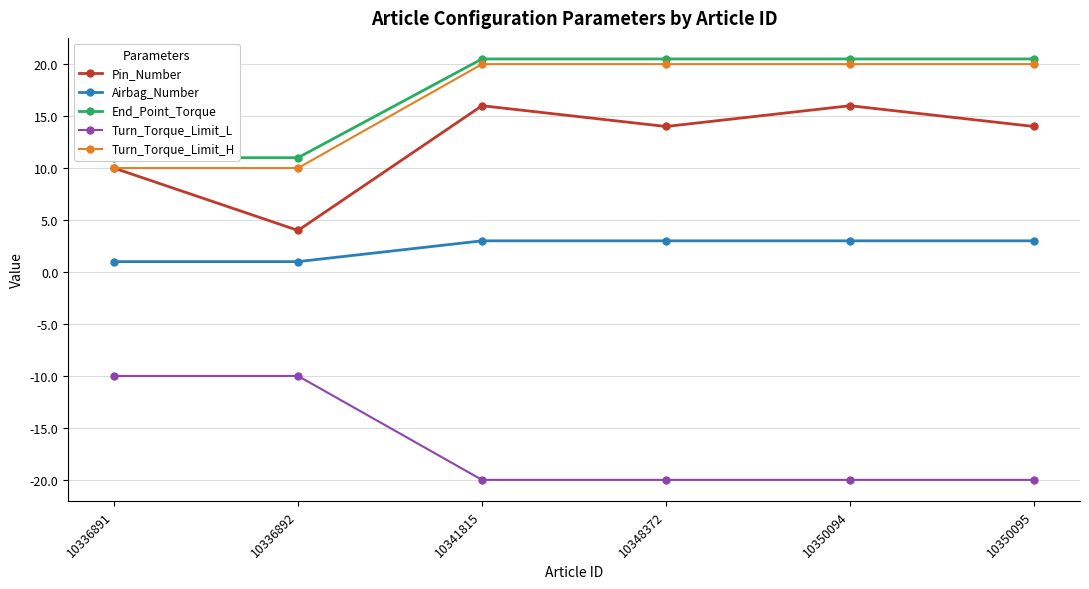

What is the average value of the Pin_Number series?

12